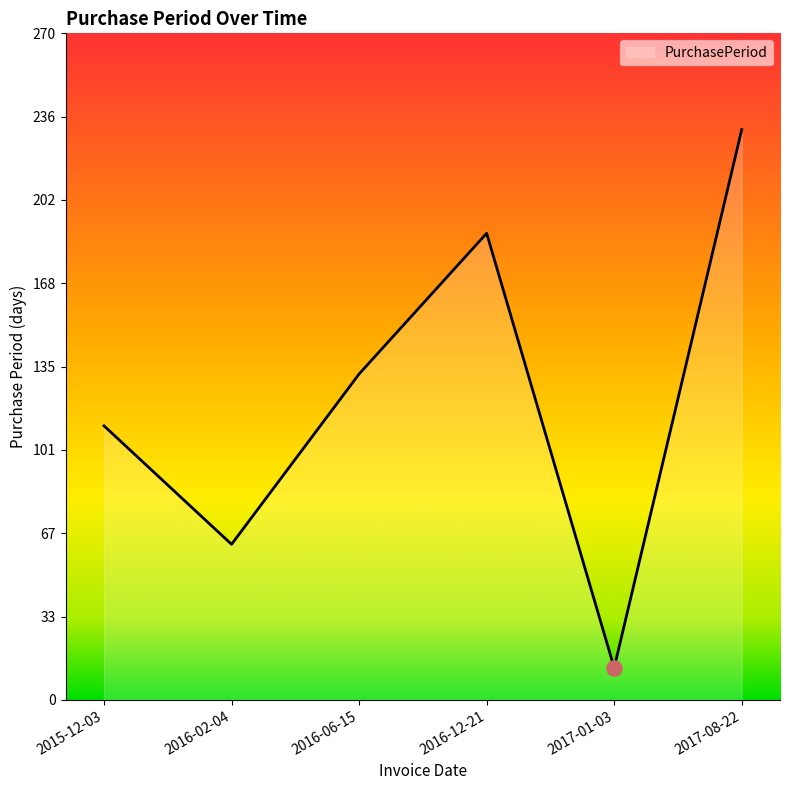

What is the change in value from 2016-02-04 to 2016-12-21?

+126